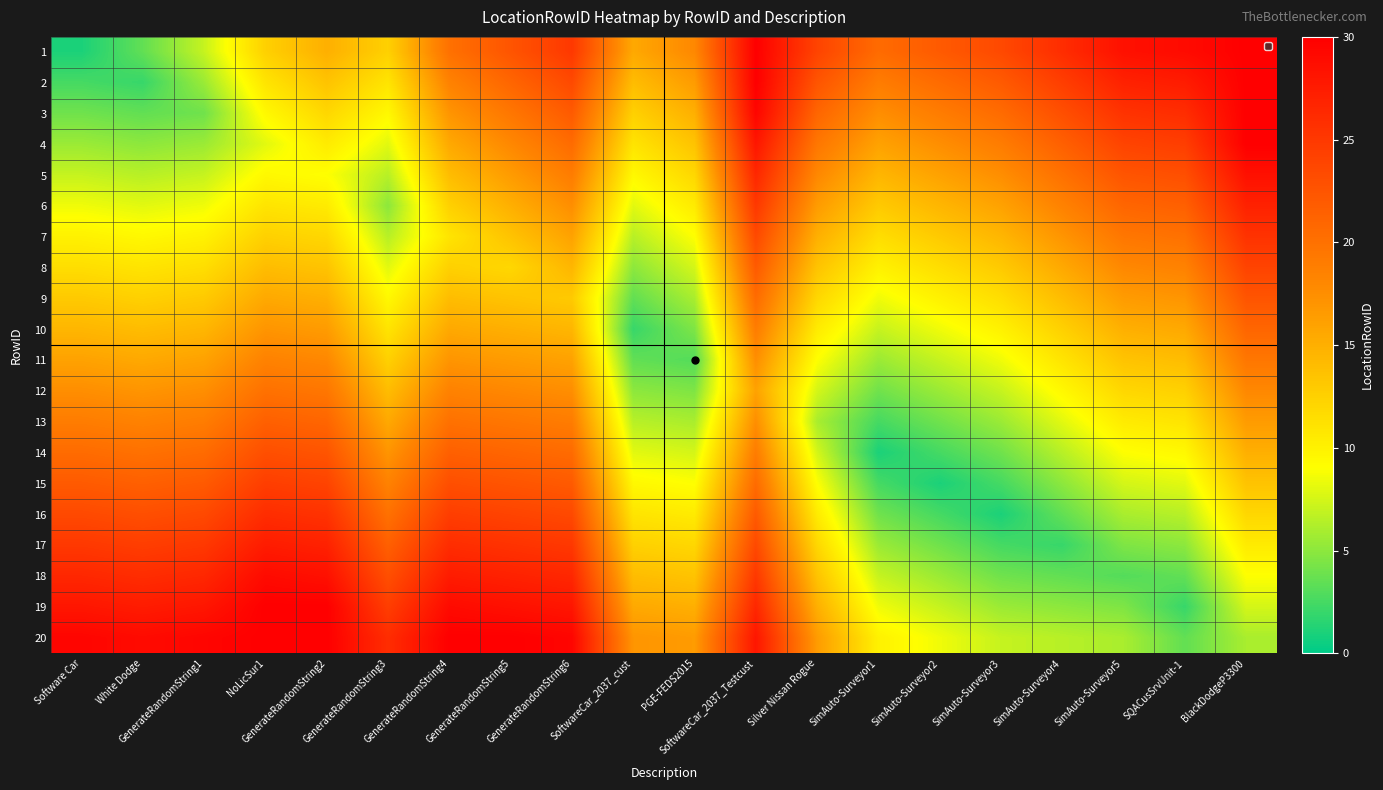

Between GenerateRandomString5 and GenerateRandomString6, which is larger?

GenerateRandomString6